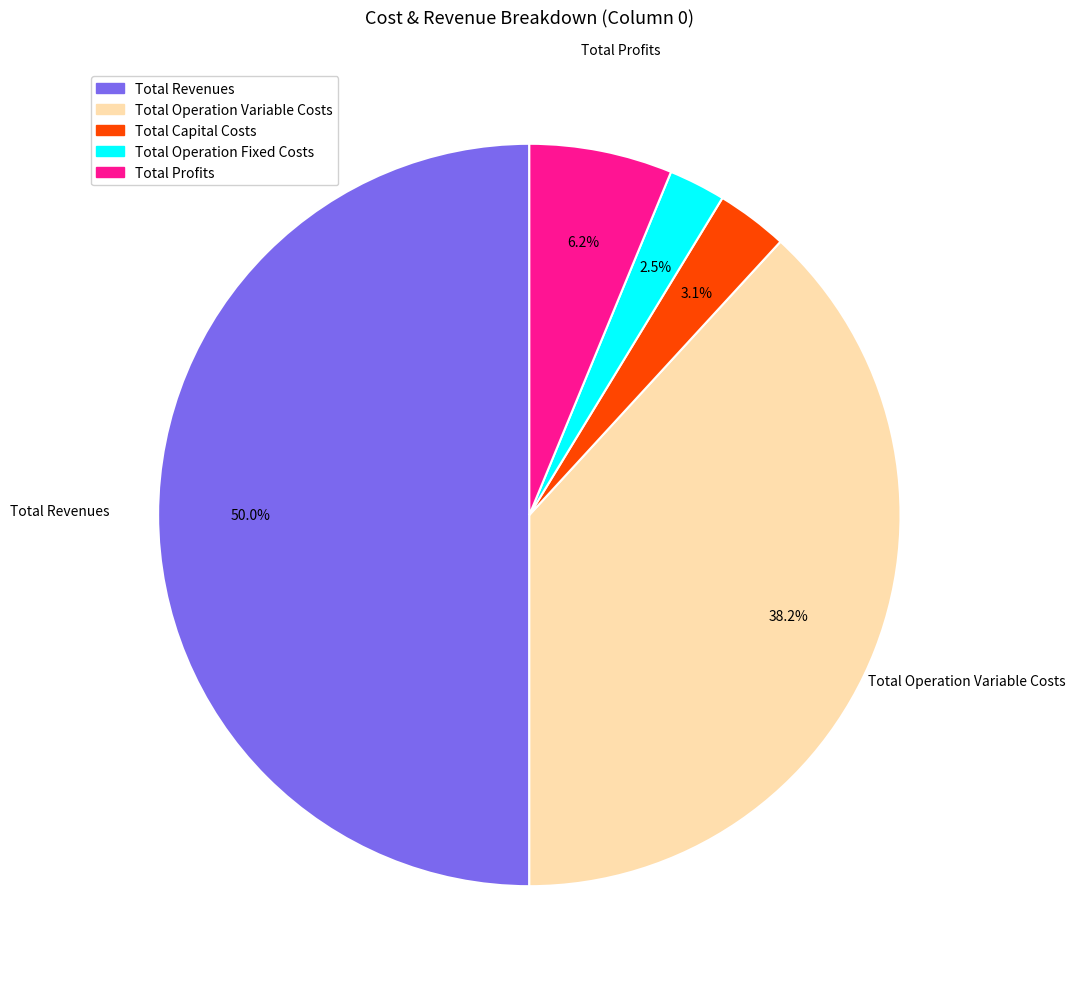

What percentage is the Total Profits slice, to the nearest percent?

6%